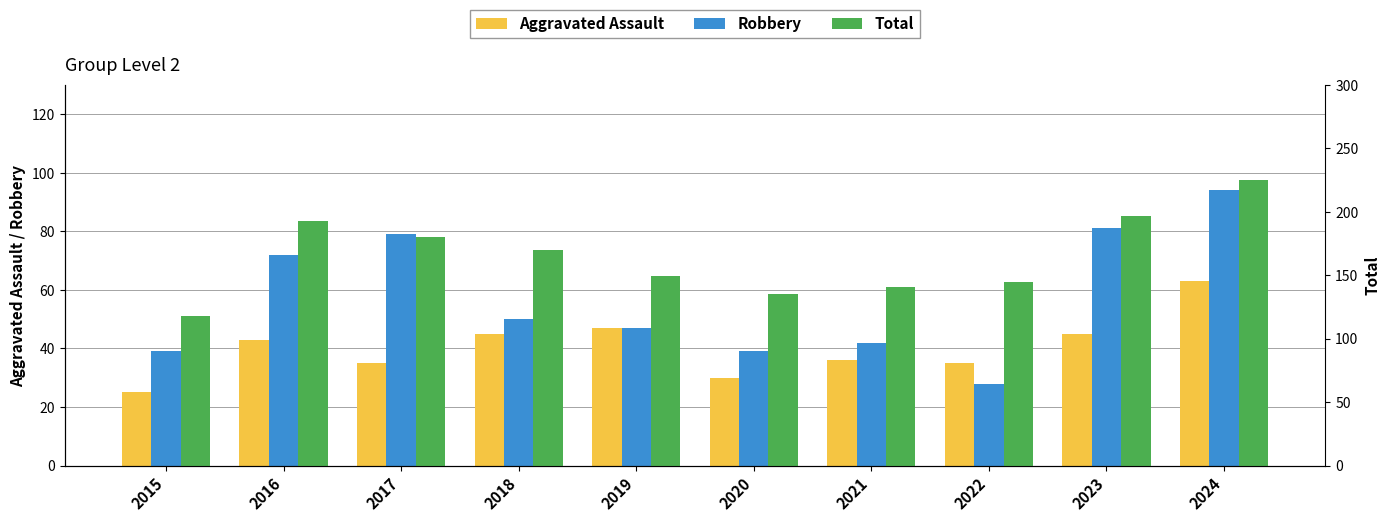

Rank the categories by Total value from highest to lowest.

2024, 2023, 2016, 2017, 2018, 2019, 2022, 2021, 2020, 2015